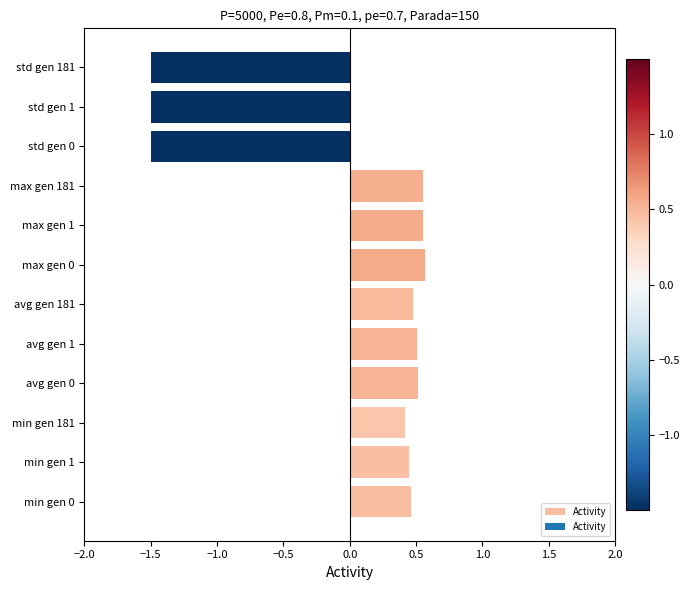

What is the smallest value displayed?

-1.5